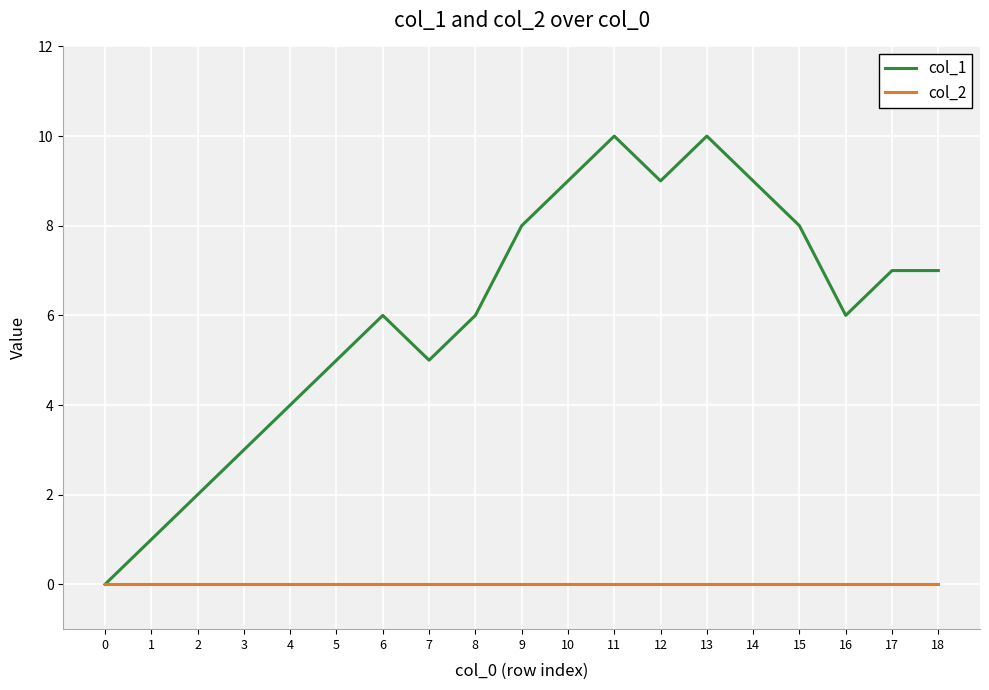

Which series has the largest total across all categories?

col_1